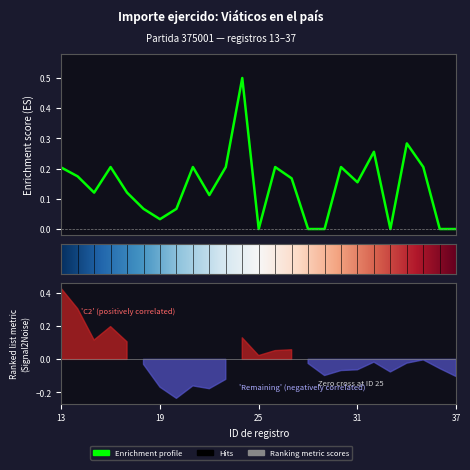

Rank the categories by value from highest to lowest.

24, 34, 32, 16, 21, 23, 26, 30, 35, 13, 14, 27, 31, 15, 17, 22, 18, 20, 19, 25, 28, 29, 33, 36, 37